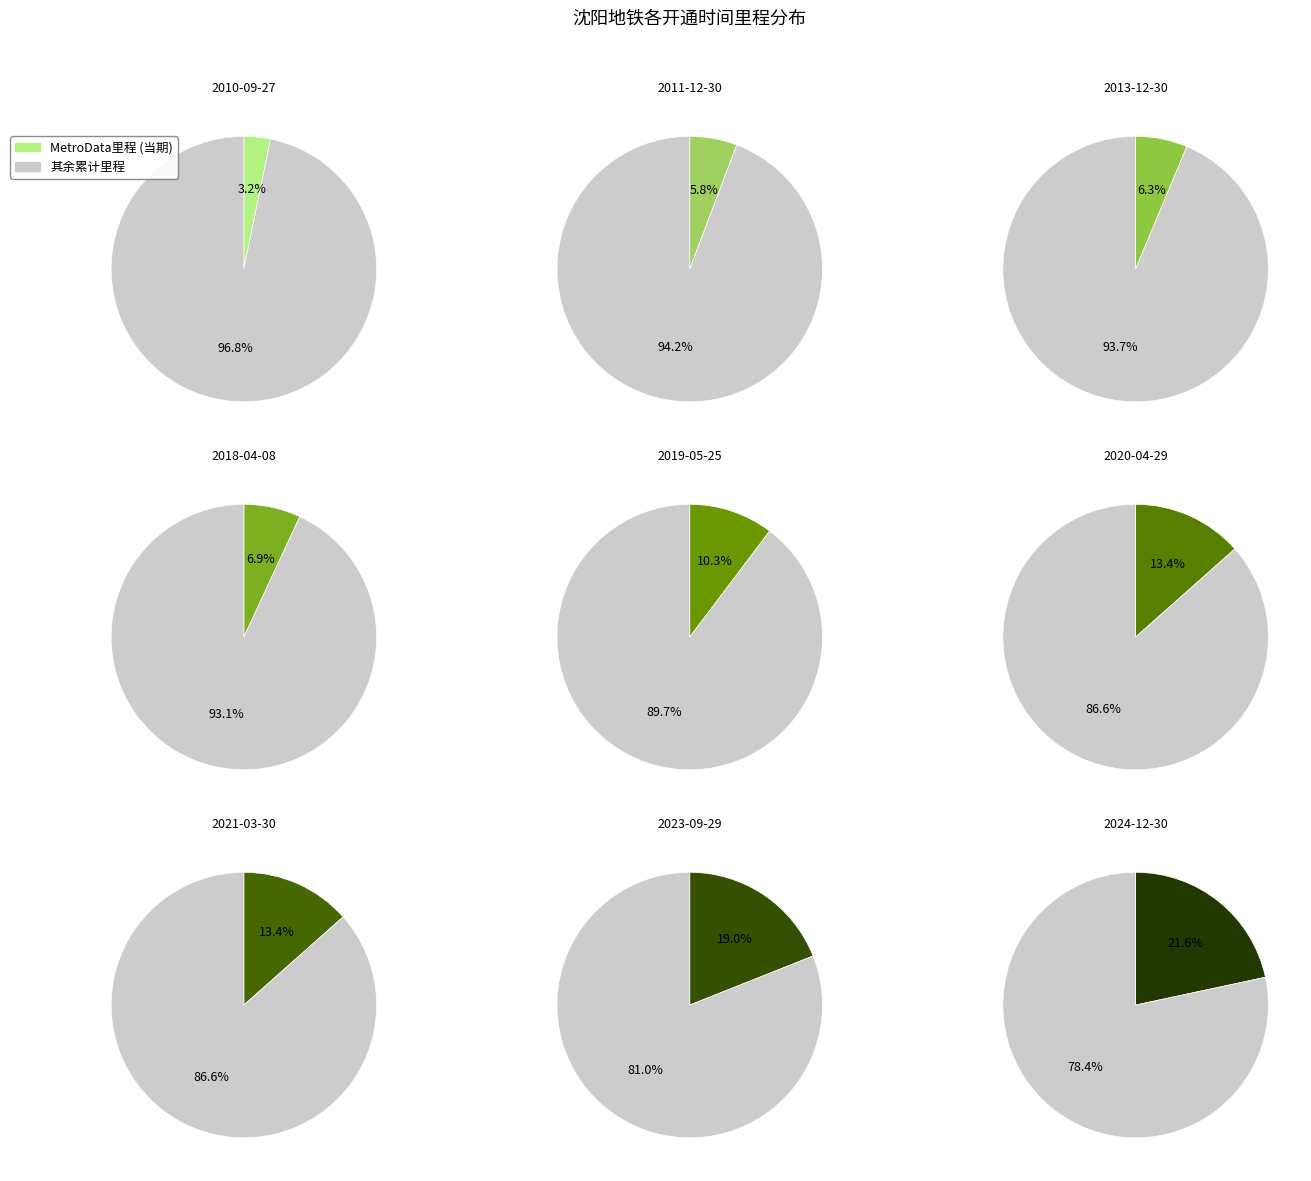

Rank the categories by value from highest to lowest.

2024-12-30, 2023-09-29, 2020-04-29, 2021-03-30, 2019-05-25, 2018-04-08, 2013-12-30, 2011-12-30, 2010-09-27